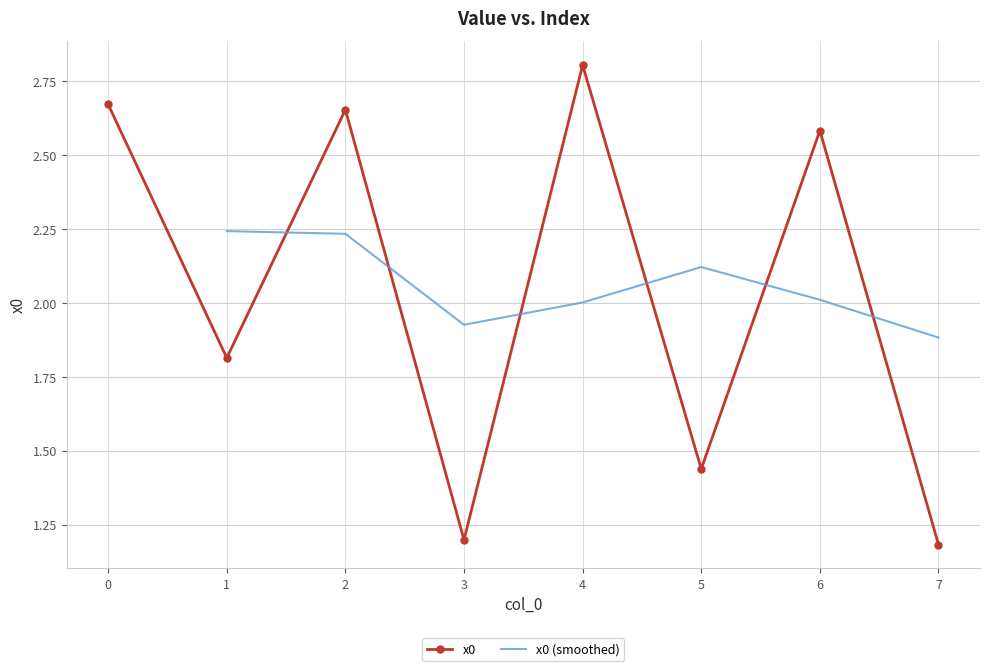

True or false: there are more than 1 points higher than both neighbors.

True